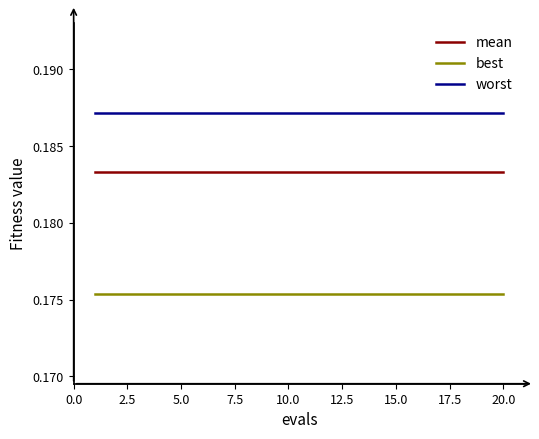

Rank the series by their maximum value, from highest to lowest.

worst, mean, best